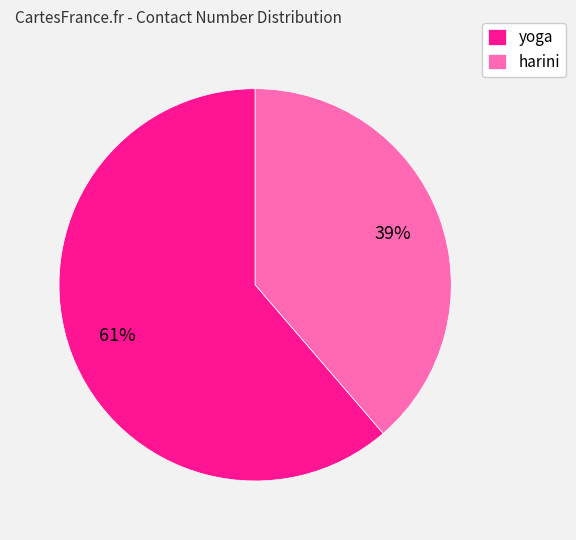

What is the ratio of the value at yoga to the value at harini?

1.6